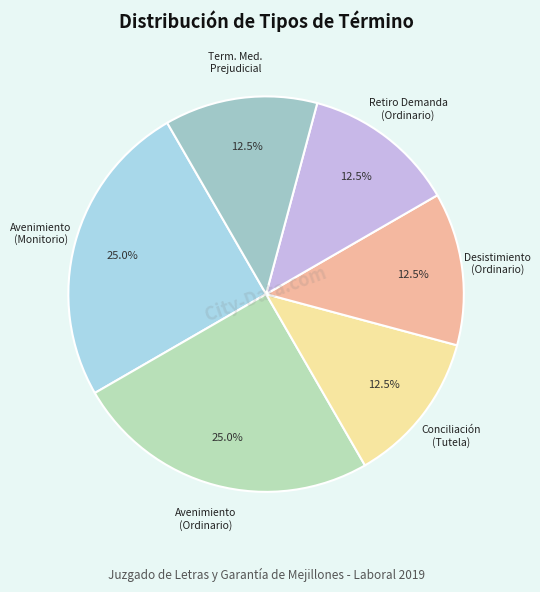

To the nearest percent, what is the difference between the largest and smallest slice percentages?

12%